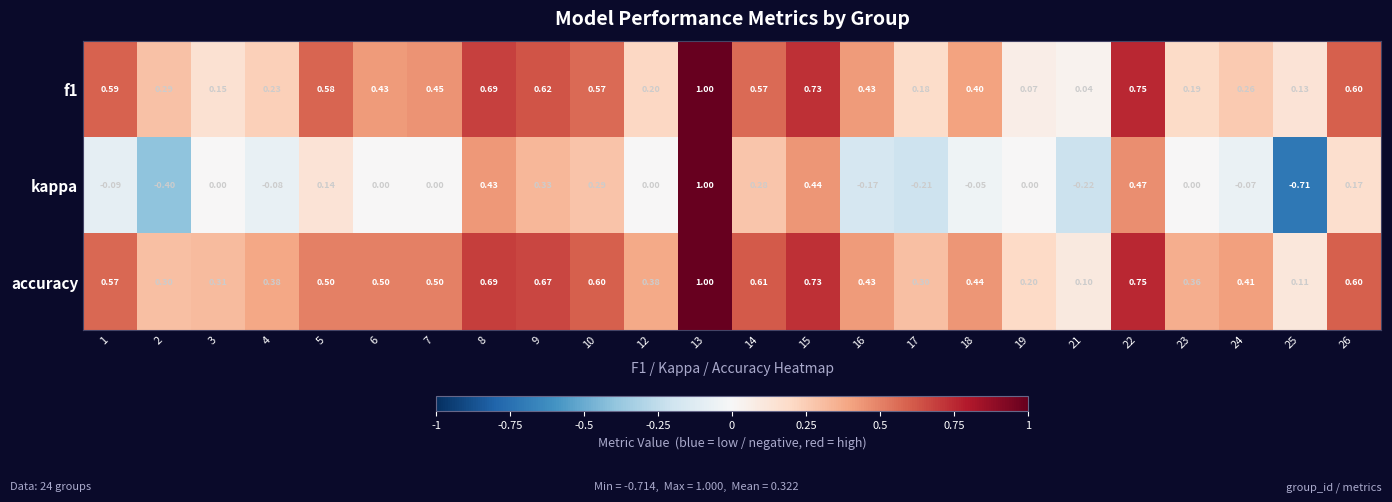

Which series has the largest total across all categories?

accuracy